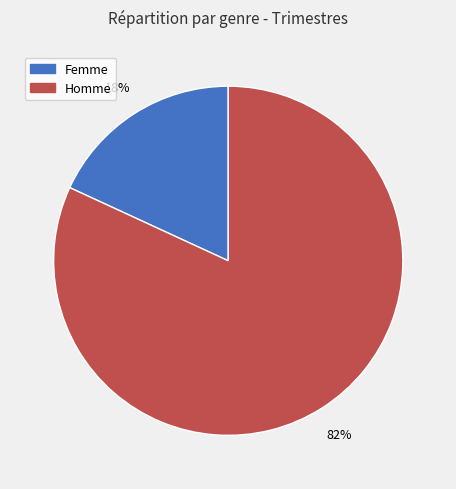

Is there any slice that represents more than half of the pie?

Yes